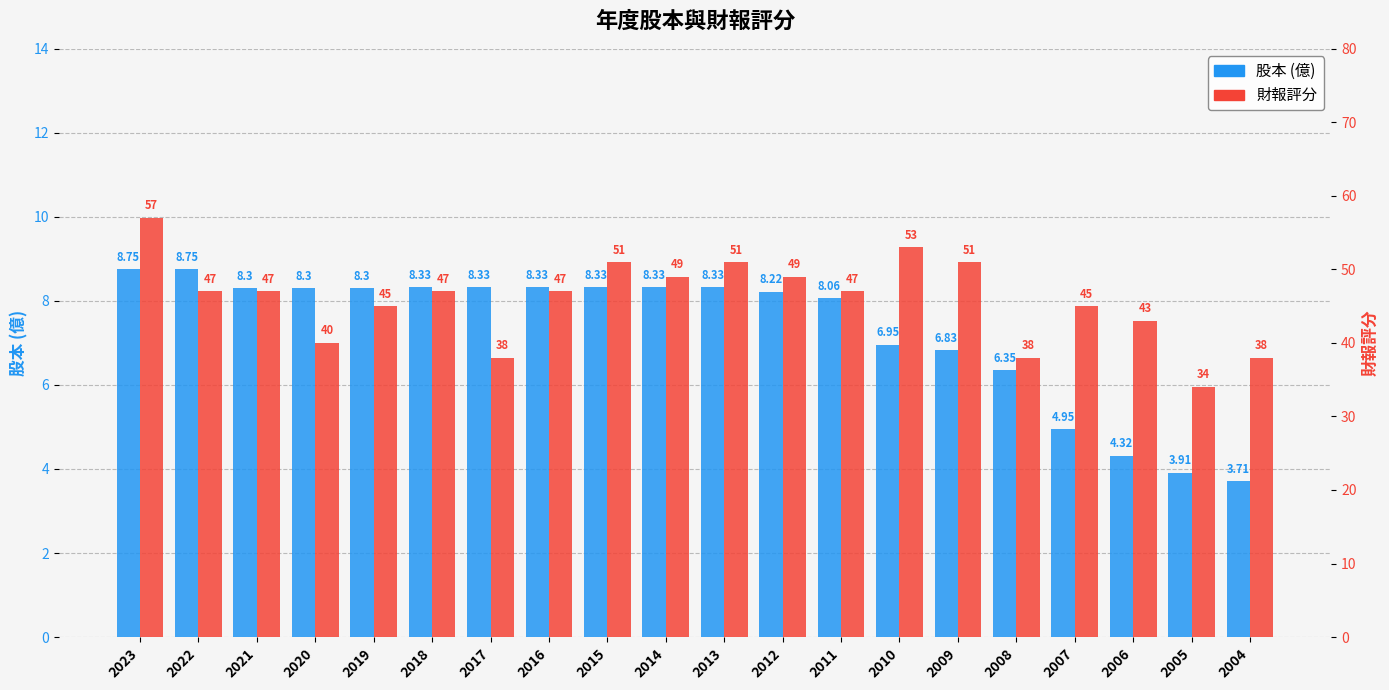

The value of 財報評分 at 2021 is 47.0. True or false?

True